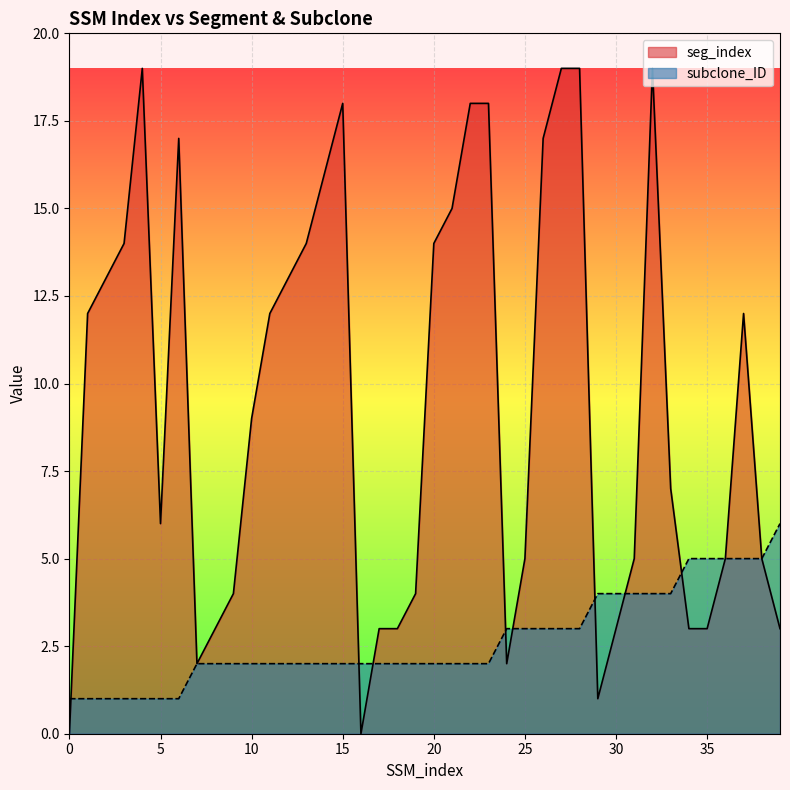

How many categories are shown in the chart?

40